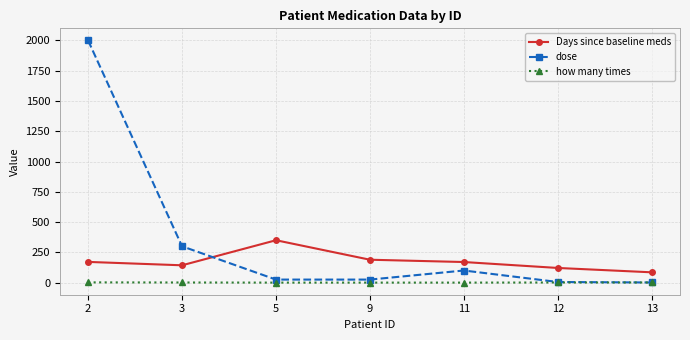

True or false: dose and Days since baseline meds cross at least once.

True